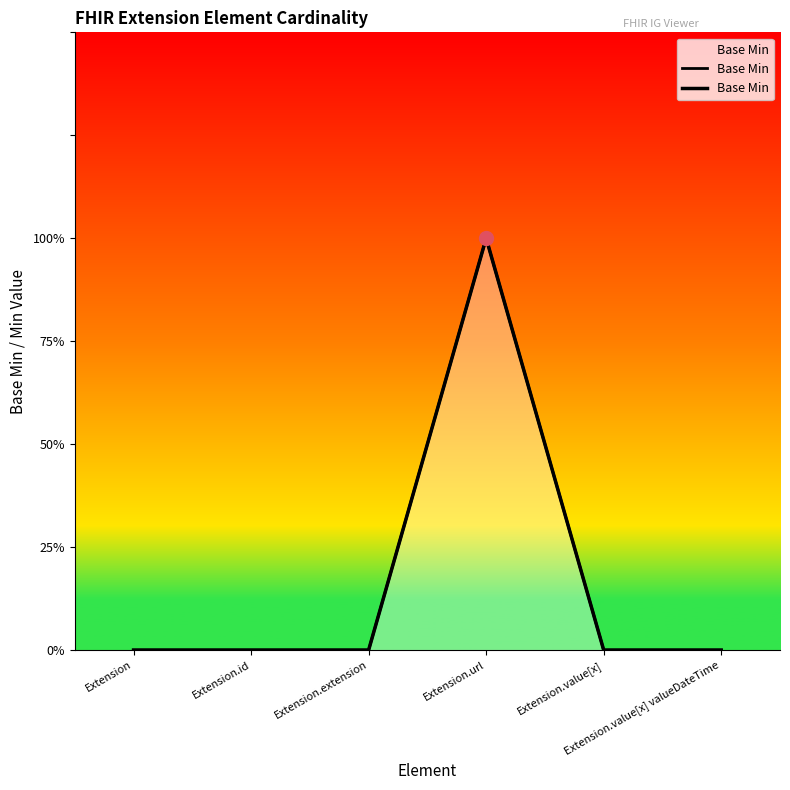

What is the difference between the maximum and minimum values?

1